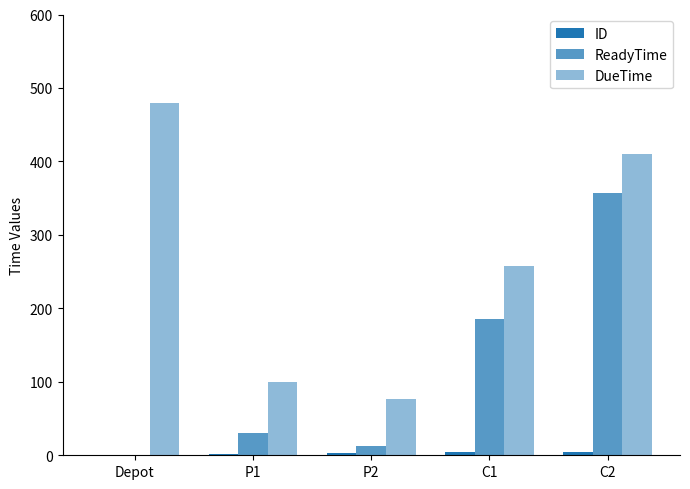

Which category has the highest value in the ID series?

C2